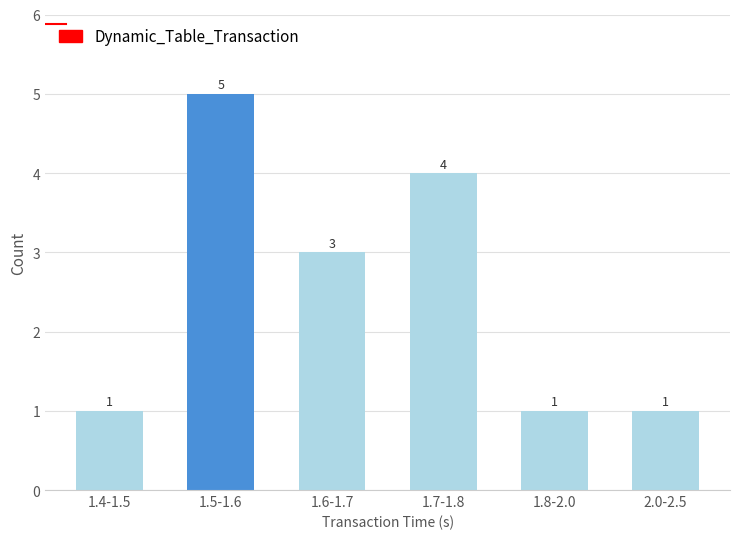

Reading left to right, extract all data points from this chart.

1	5	3	4	1	1